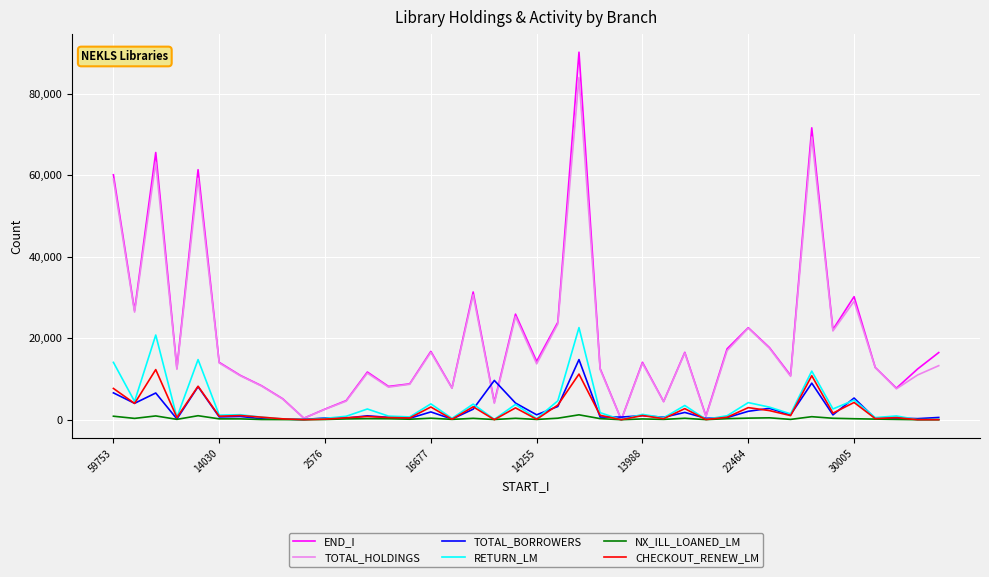

Which series has the largest range (max minus min)?

END_I